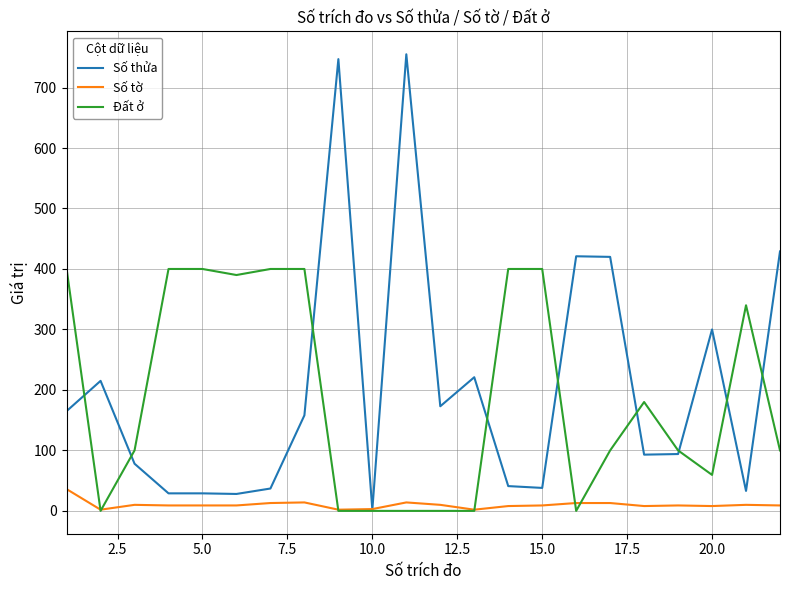

Which series has the widest spread of values?

Số thửa